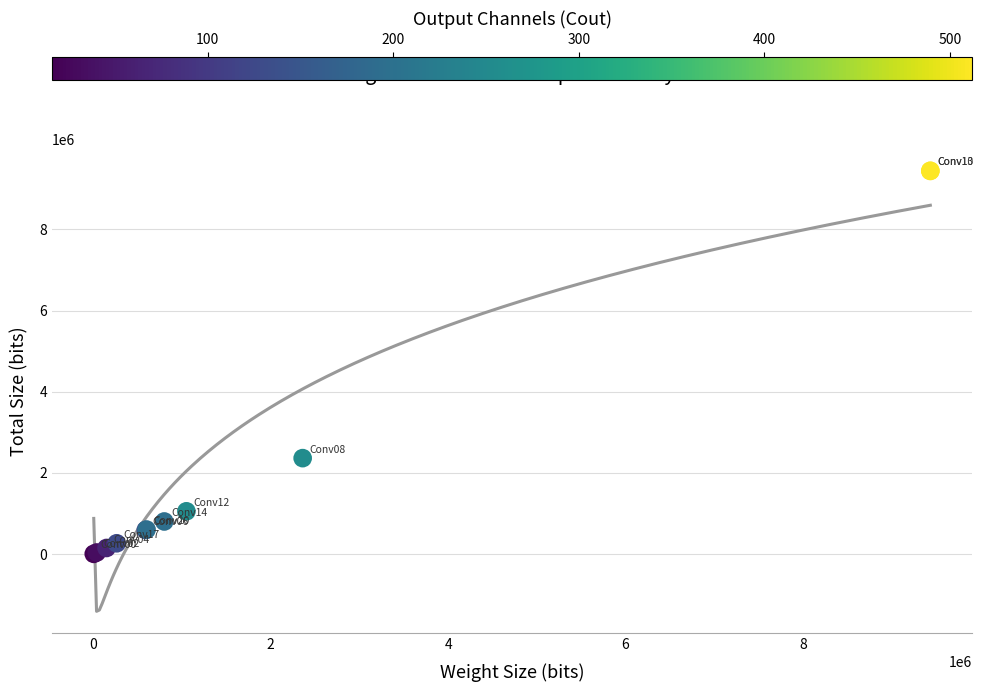

What Y value in the scatter plot is closest to 4724544?

2363392